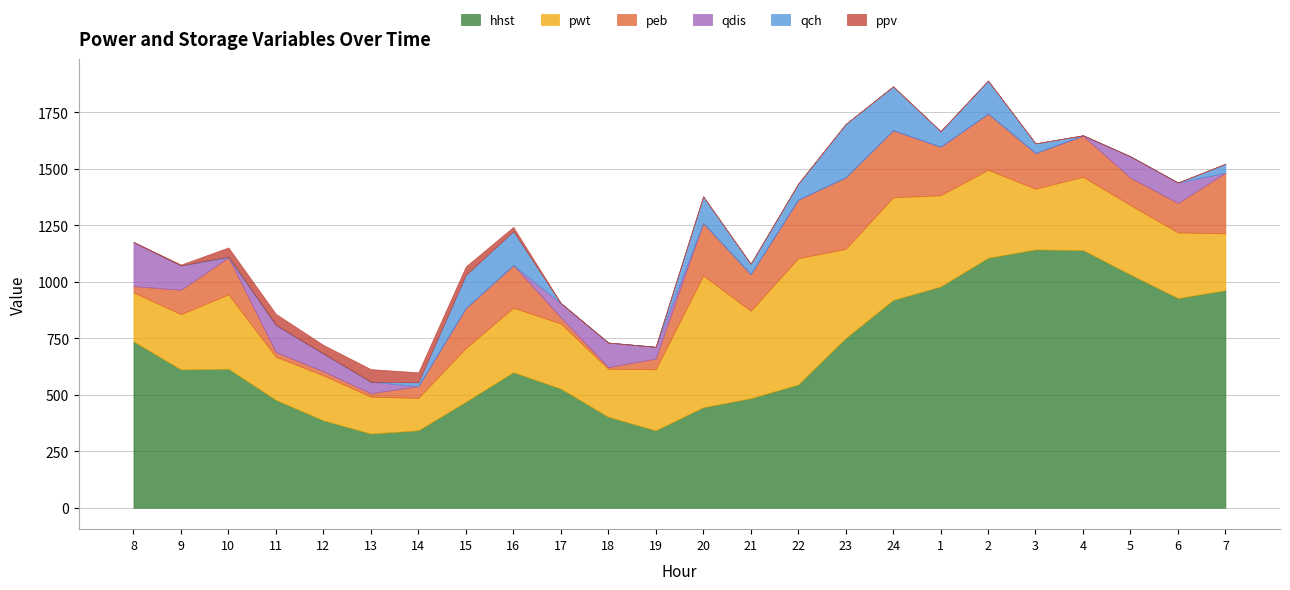

What is the difference between the second highest and minimum values in the ppv series?

49.1